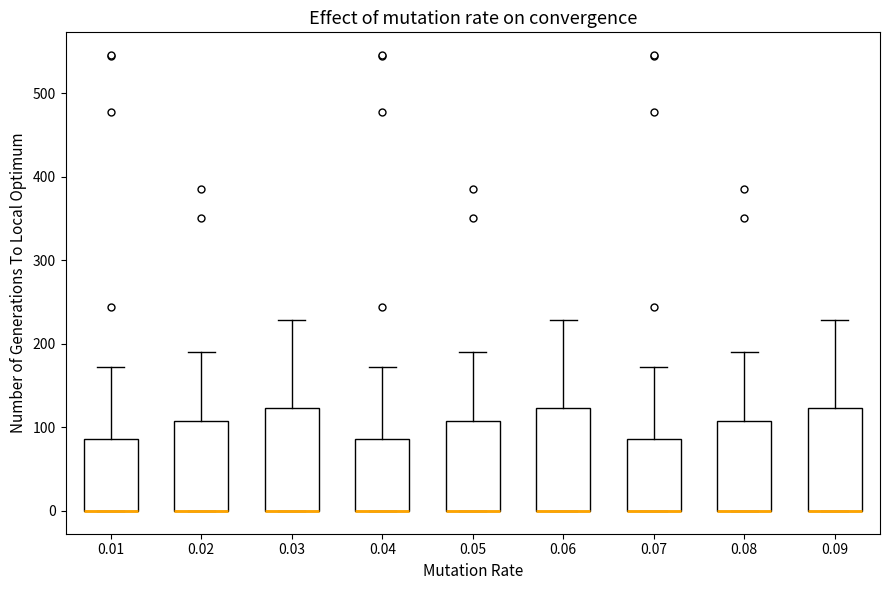

Reading left to right, transcribe this box plot: for each box, give where its median line is, the range the box spans, and where its two whiskers end, as read against the y-axis. The values are not printed on the chart, so give them approximately, as read against the axis.

0.01: median 0 (drawn on the box's lower edge), box 0 to 90, whiskers 0 to 170
0.02: median 0 (drawn on the box's lower edge), box 0 to 110, whiskers 0 to 190
0.03: median 0 (drawn on the box's lower edge), box 0 to 120, whiskers 0 to 230
0.04: median 0 (drawn on the box's lower edge), box 0 to 90, whiskers 0 to 170
0.05: median 0 (drawn on the box's lower edge), box 0 to 110, whiskers 0 to 190
0.06: median 0 (drawn on the box's lower edge), box 0 to 120, whiskers 0 to 230
0.07: median 0 (drawn on the box's lower edge), box 0 to 90, whiskers 0 to 170
0.08: median 0 (drawn on the box's lower edge), box 0 to 110, whiskers 0 to 190
0.09: median 0 (drawn on the box's lower edge), box 0 to 120, whiskers 0 to 230